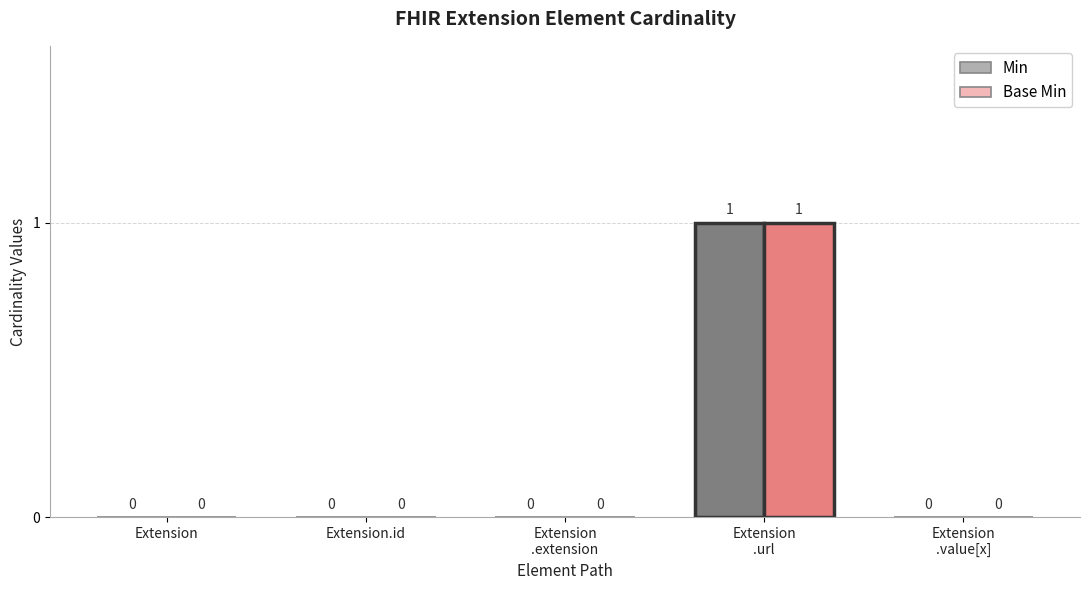

Reading left to right, transcribe all the data shown in this chart.

Min: Extension=0	Extension.id=0	Extension
.extension=0	Extension
.url=1	Extension
.value[x]=0
Base Min: Extension=0	Extension.id=0	Extension
.extension=0	Extension
.url=1	Extension
.value[x]=0